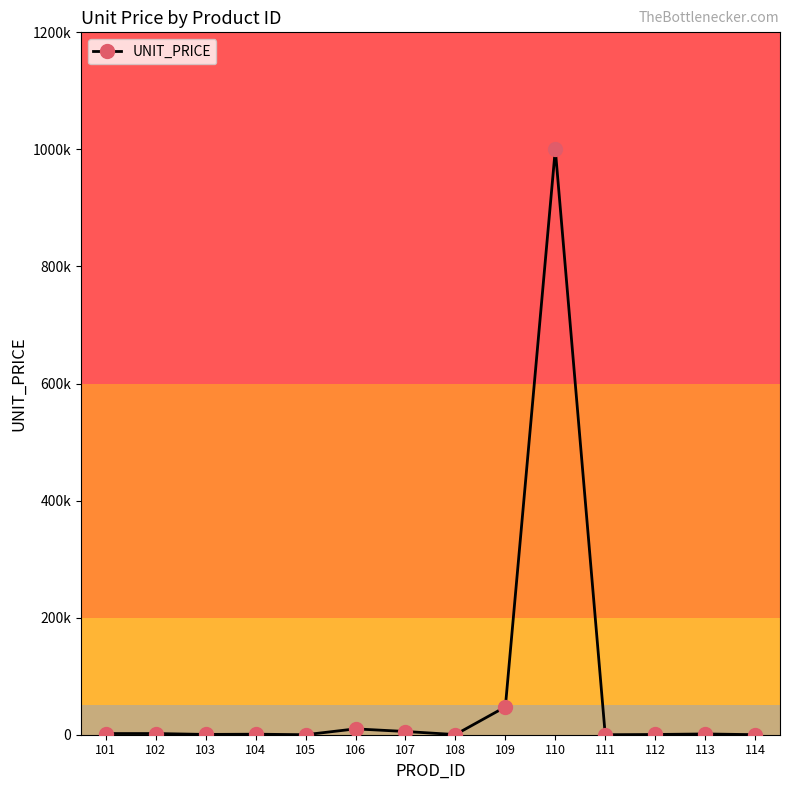

What is the change in value from 111 to 114?

+96.0